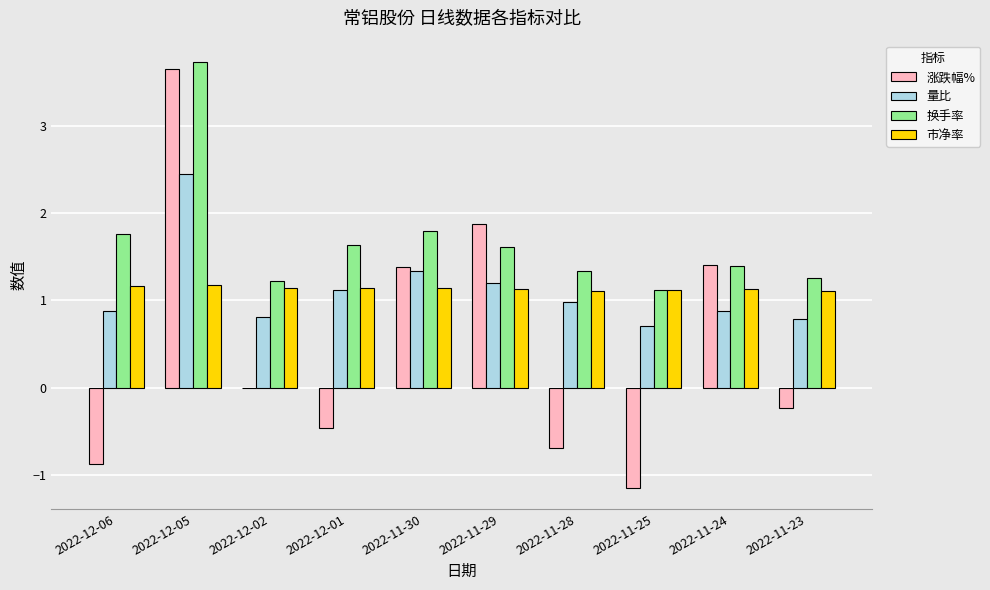

At which category does the chart reach its peak across all series?

2022-12-05